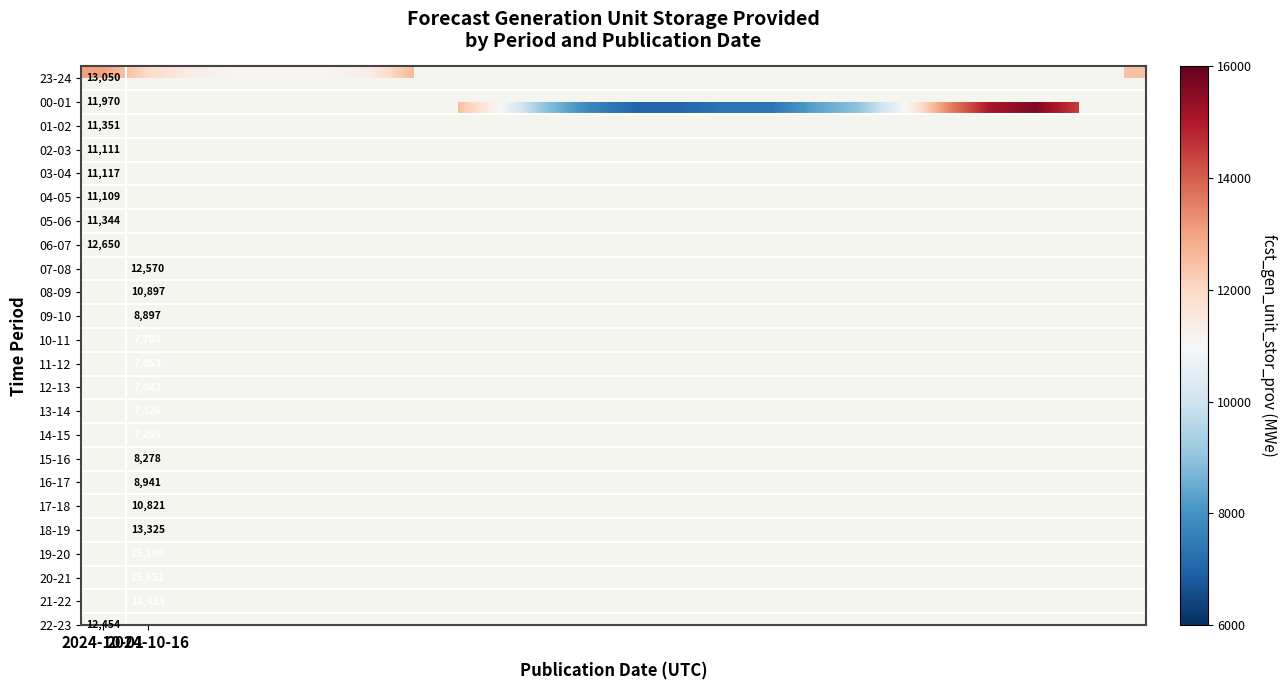

Which series has the widest spread of values?

00-01